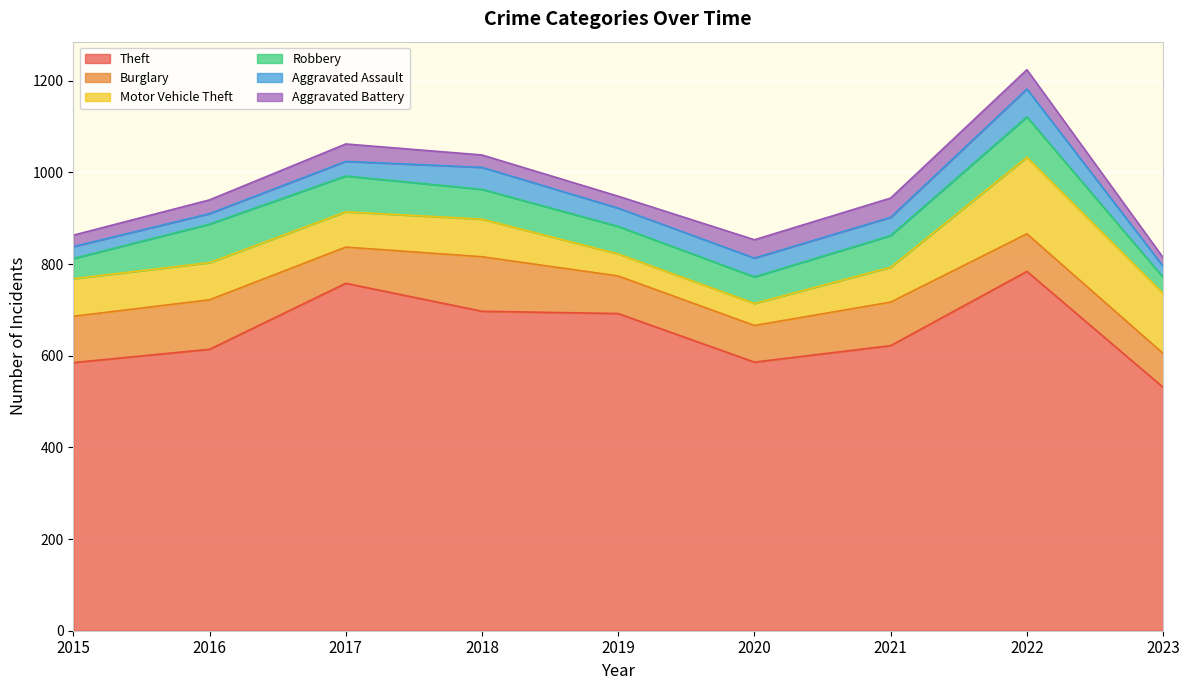

Is the value of Theft at 2022 greater than the value of Burglary at 2021?

Yes